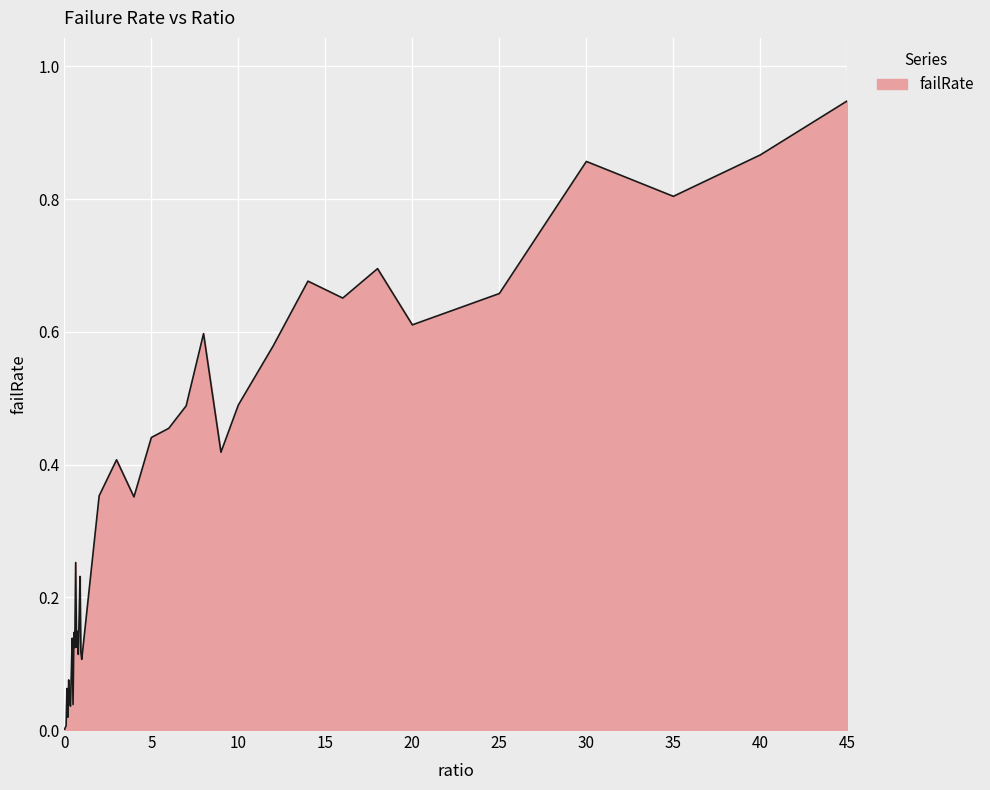

What is the difference between the maximum and second lowest values?

0.9